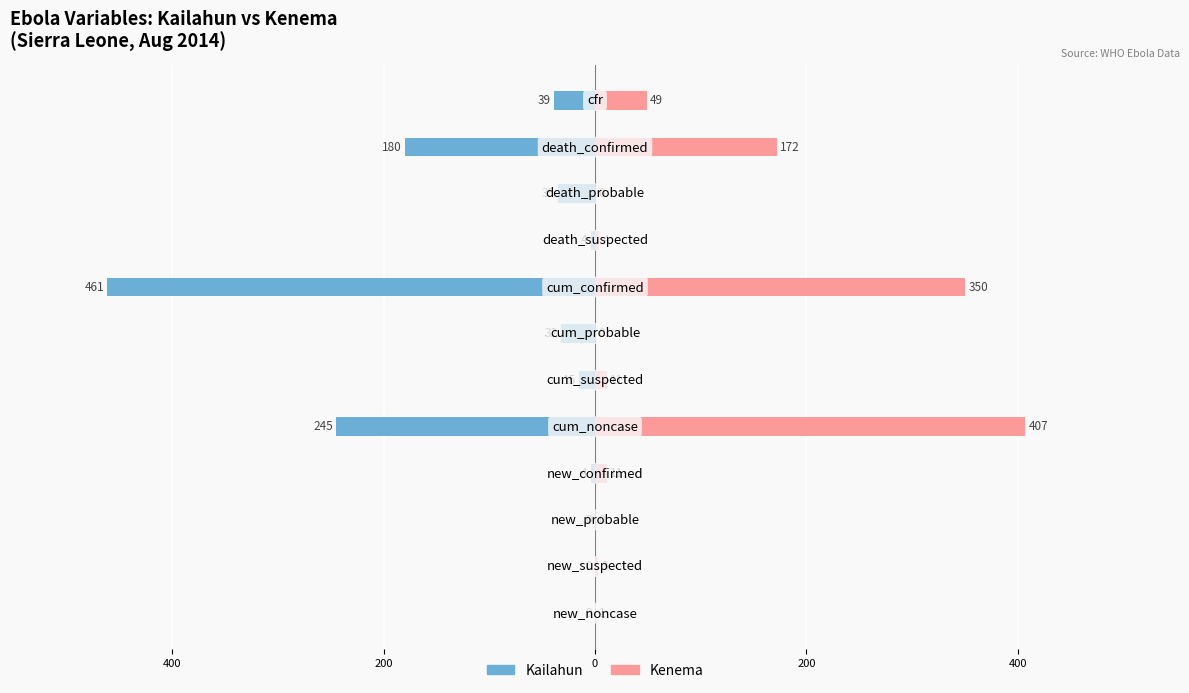

Which series has the widest spread of values?

Kailahun